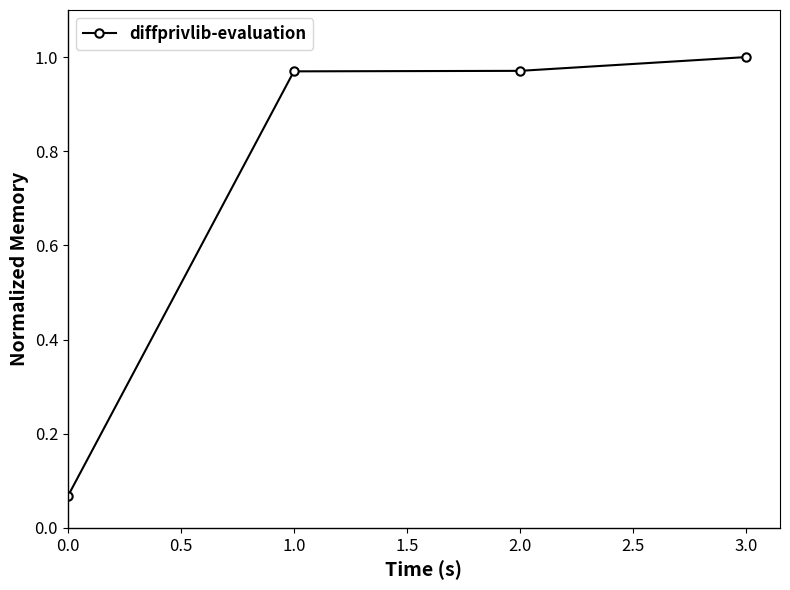

What is the label of the 4th point from the left?

3.0